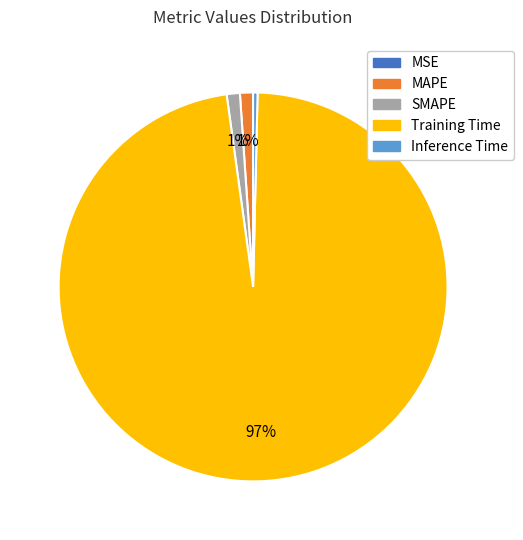

To the nearest percent, what portion does MAPE represent?

1%